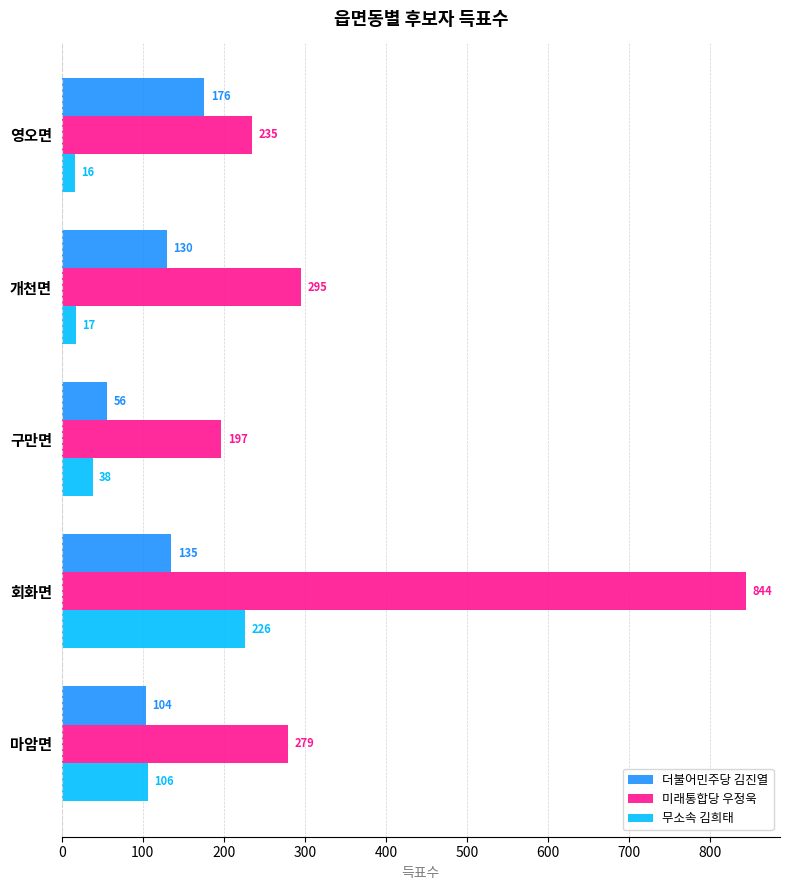

List the series in order of their peak value, highest first.

미래통합당 우정욱, 무소속 김희태, 더불어민주당 김진열